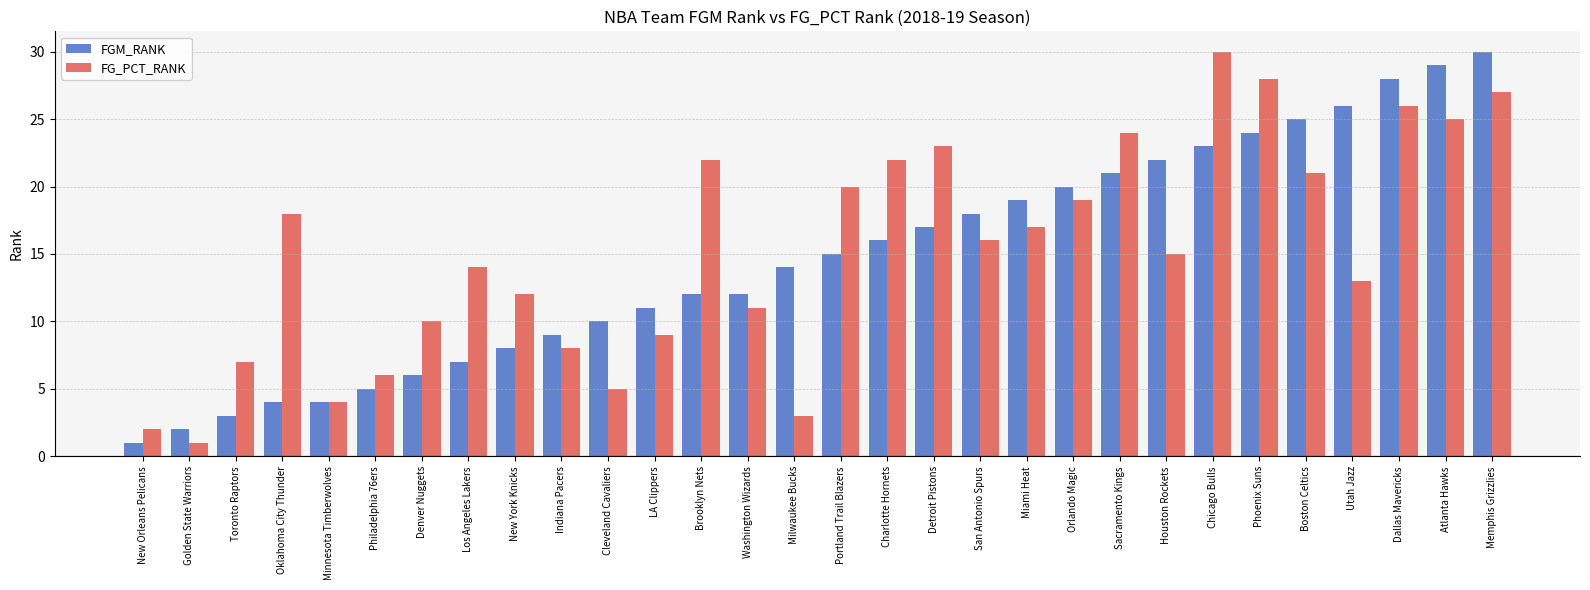

At which label does FGM_RANK reach its peak?

Memphis Grizzlies